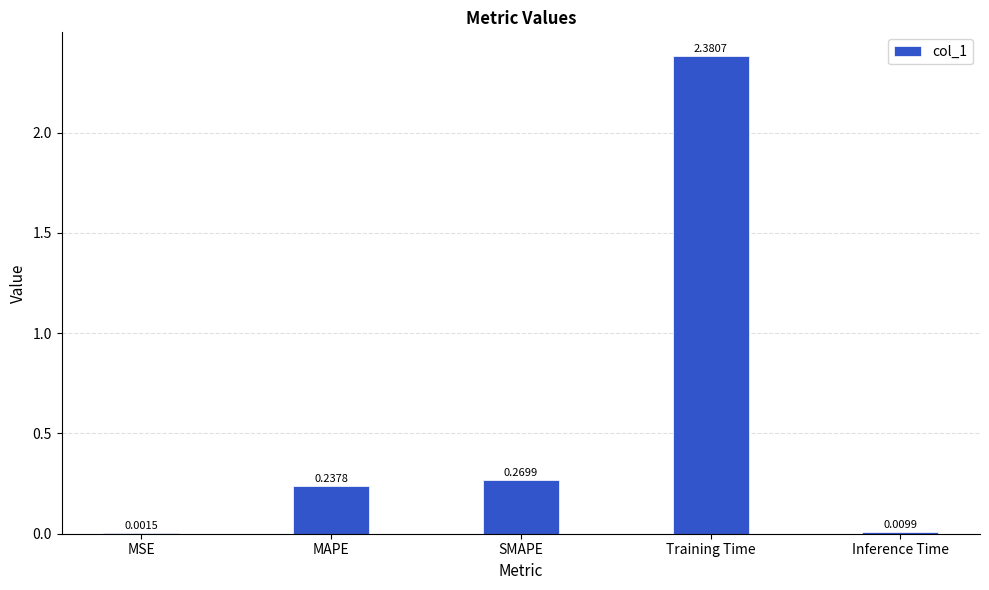

Where is the data nearest to the value 1?

SMAPE